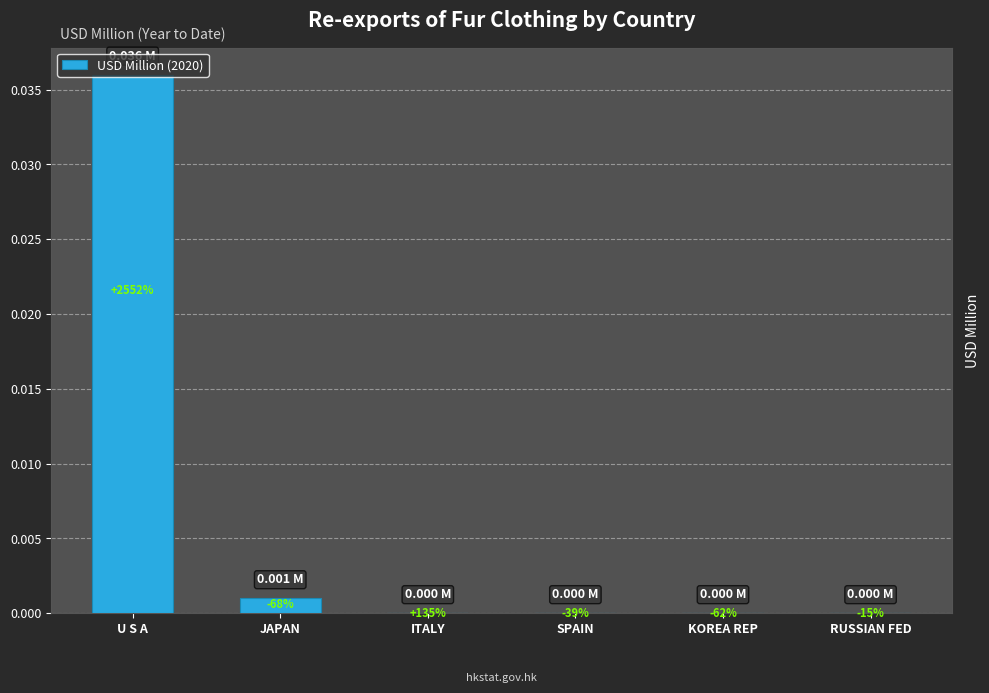

Are the bars horizontal?

No